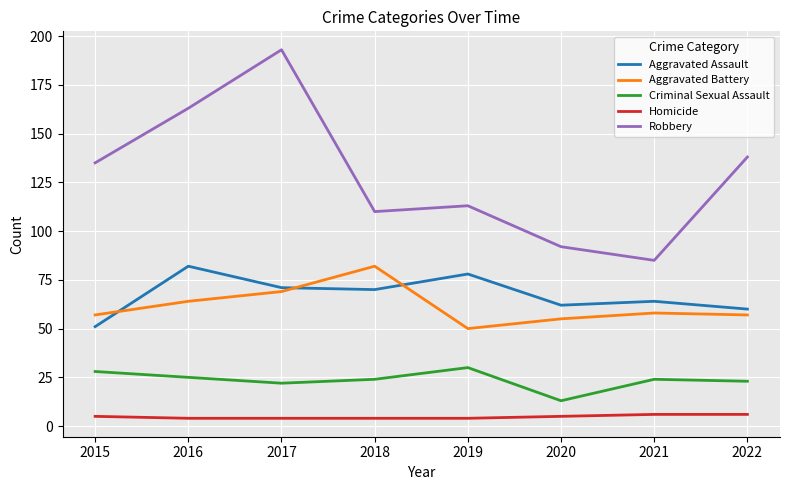

Read the Criminal Sexual Assault value at 2019, to the nearest 10.

30